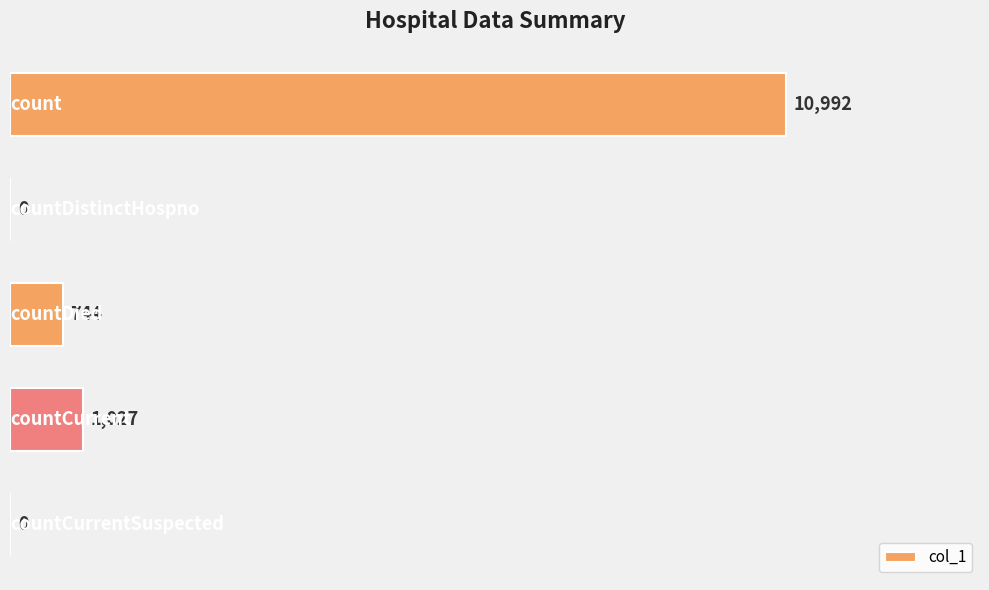

How many values are above zero?

3